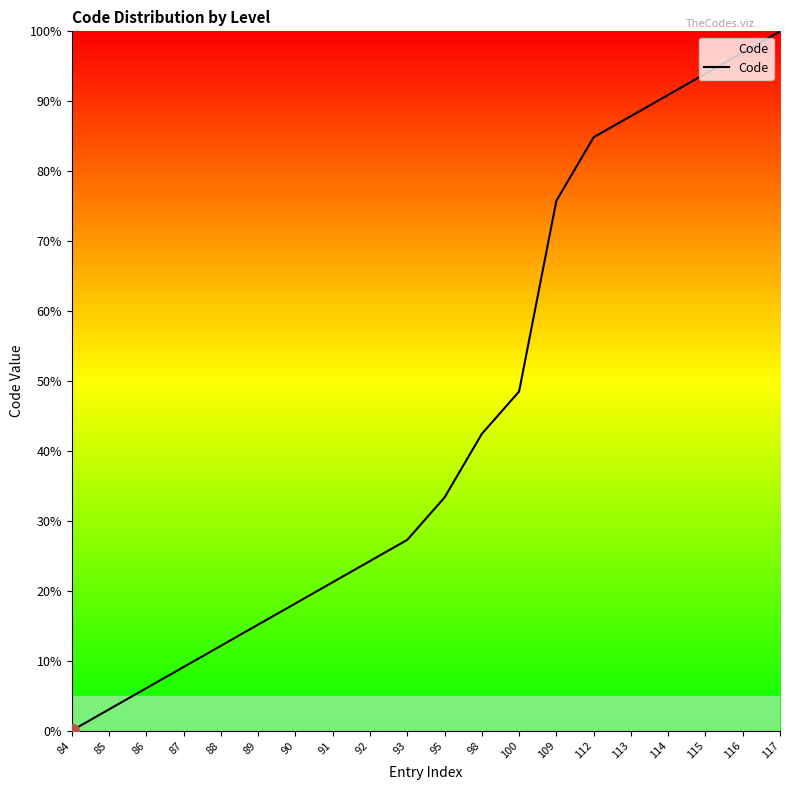

How many lines are shown in the chart?

1